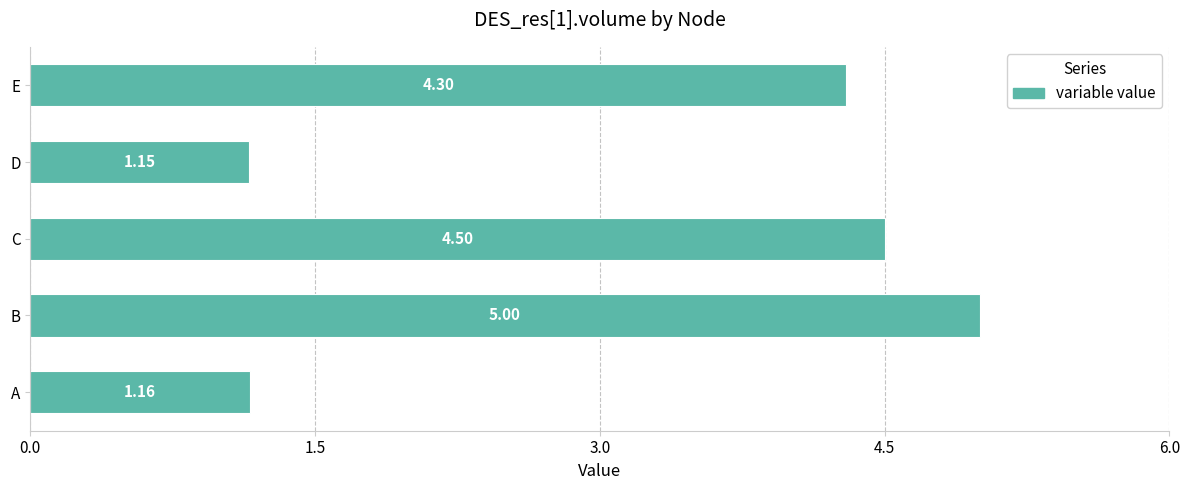

What is the difference between the maximum and minimum values?

3.8